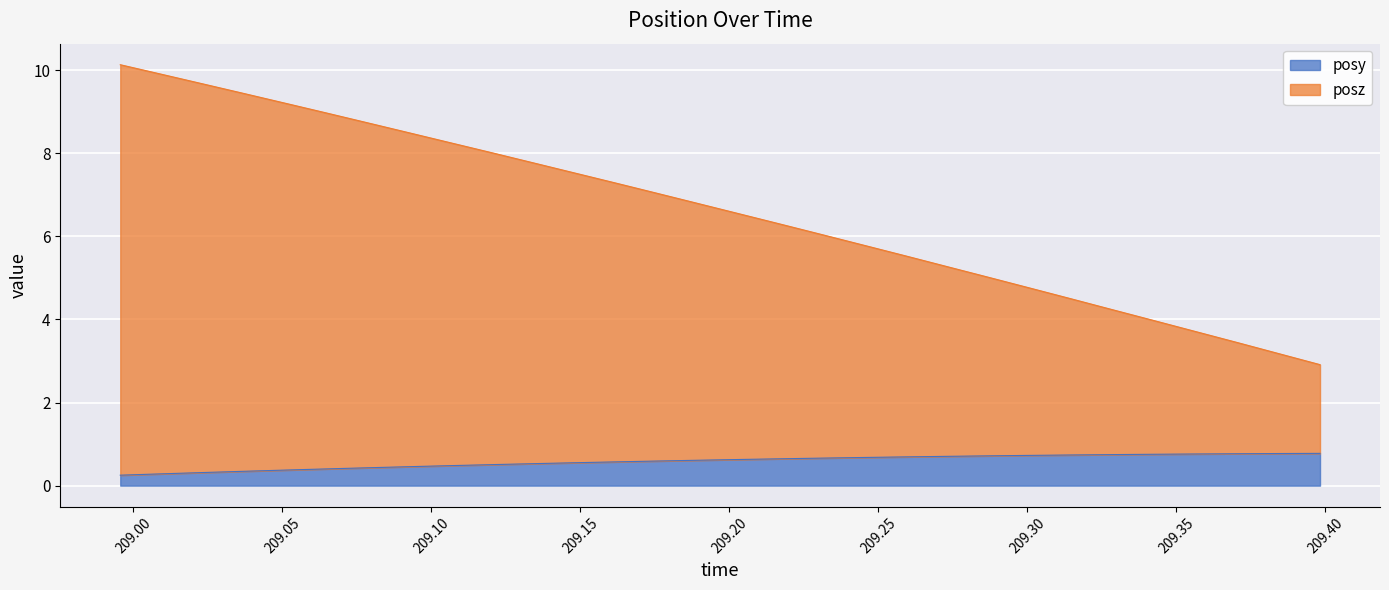

Does the chart display data point markers on the line(s)?

No